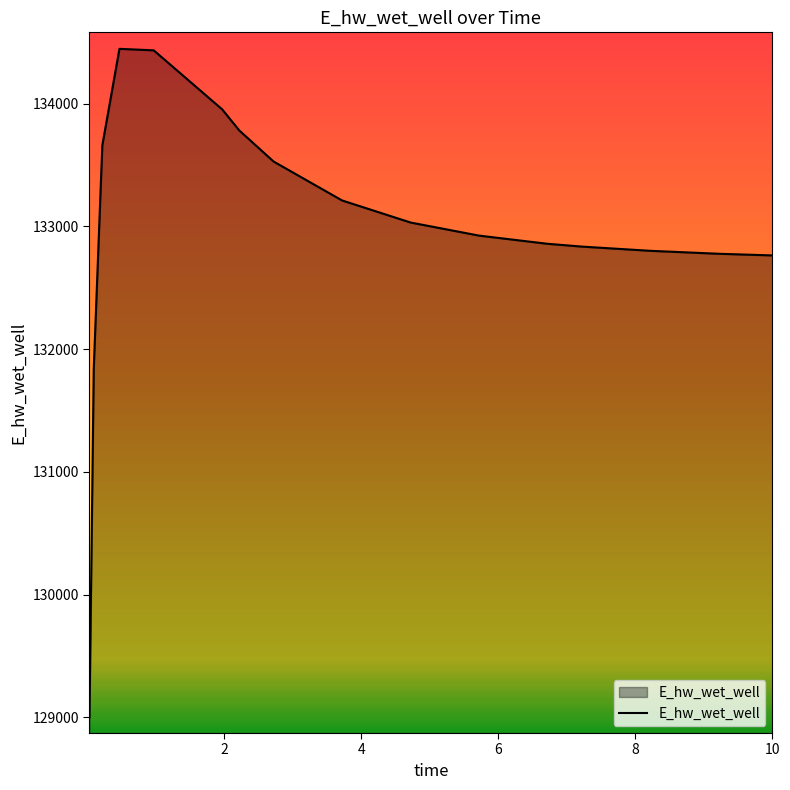

What is the smallest value displayed?

129002.5